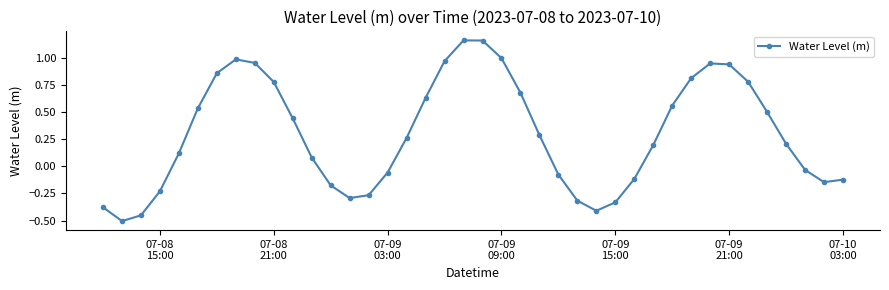

How many data points does each series have?

40